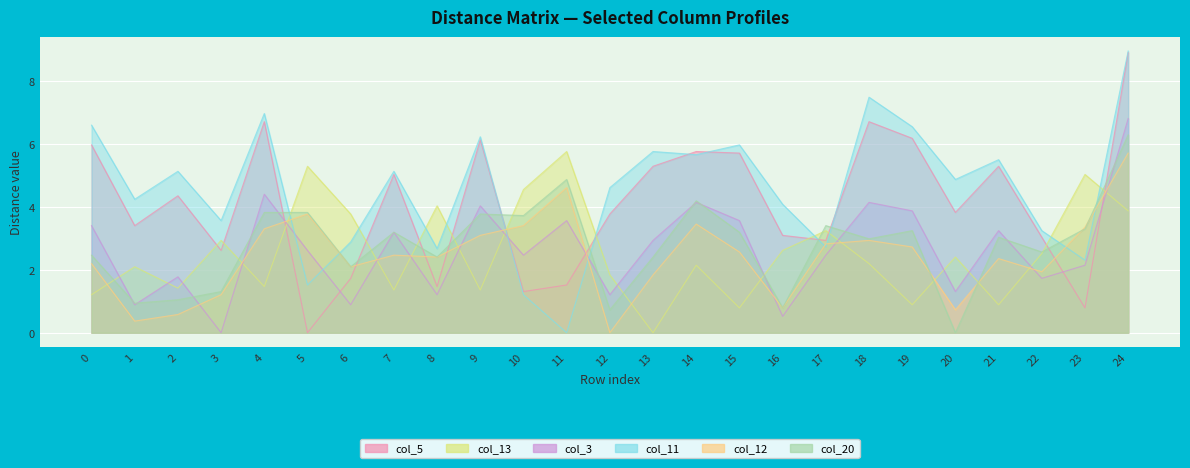

Is the value of col_5 at 17 greater than the value of col_13 at 1?

Yes